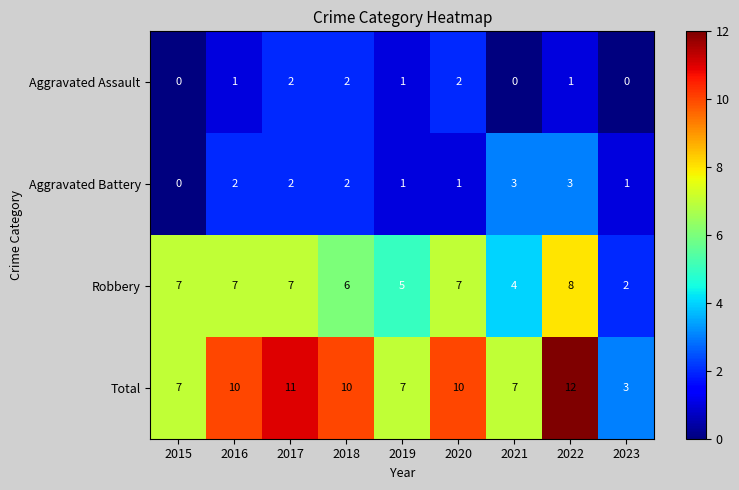

Count the number of categories in the chart.

9